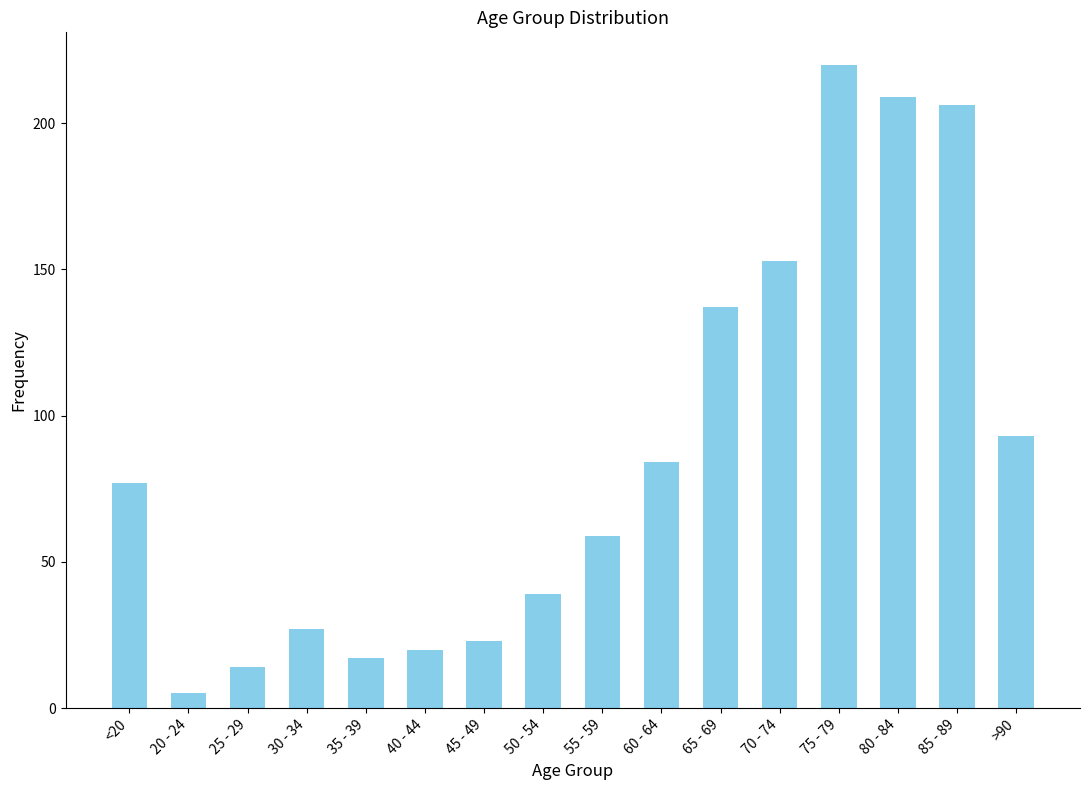

What is the value of the 15th bar from the left?

206